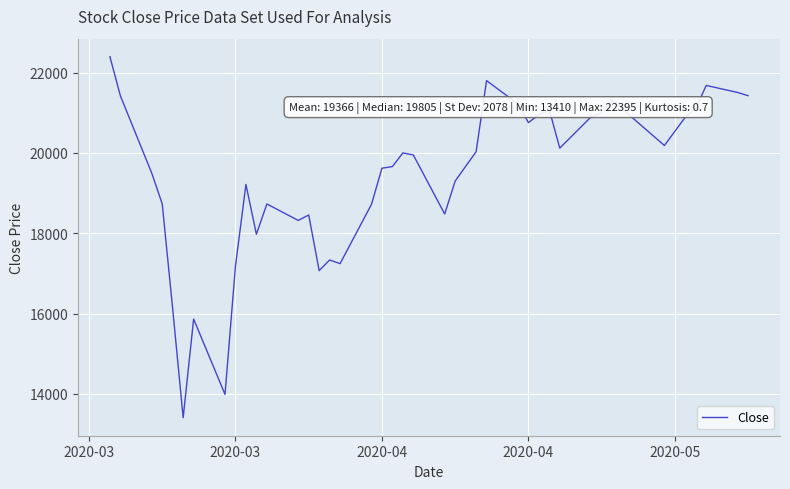

What is the maximum value shown in the chart?

22395